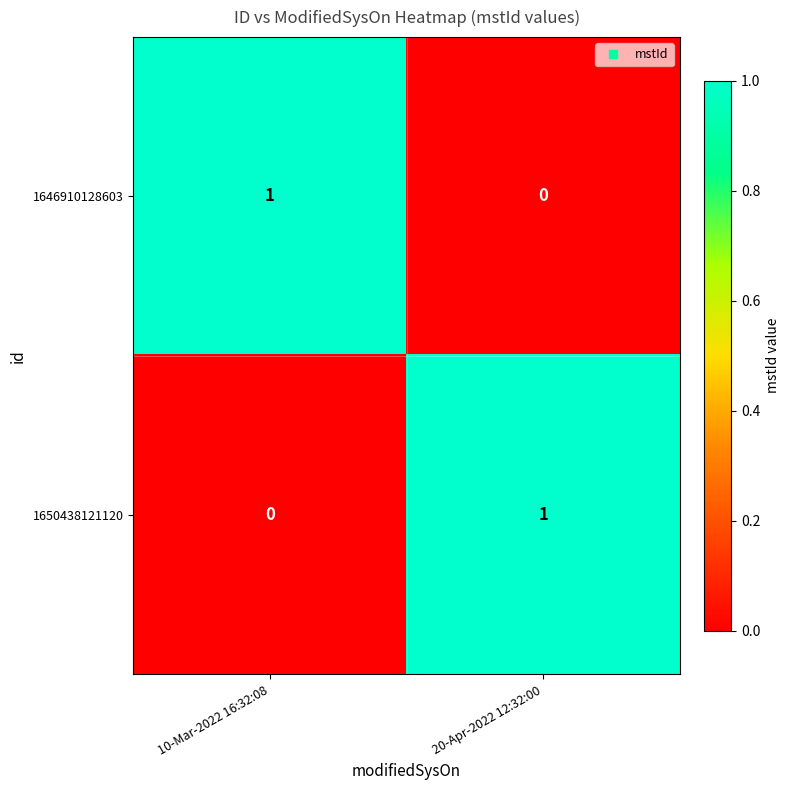

Where is 1650438121120 nearest to the value 0?

10-Mar-2022 16:32:08